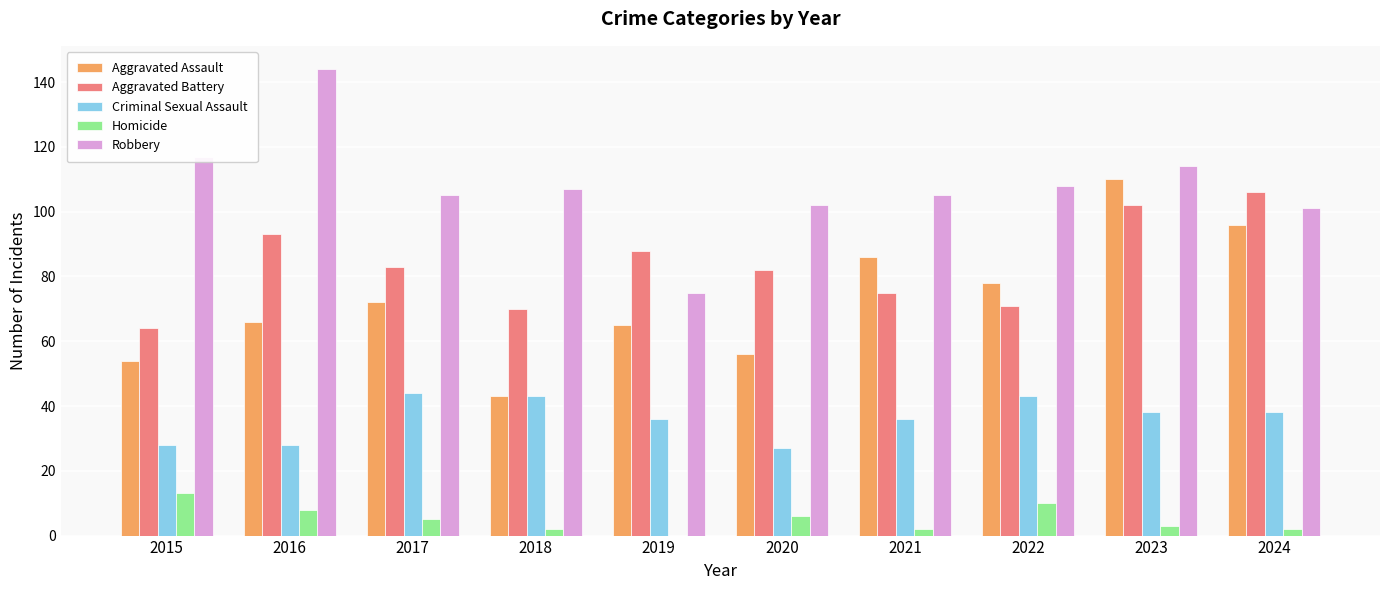

Reading left to right, list all the values displayed in this chart.

Aggravated Assault: 2015=54	2016=66	2017=72	2018=43	2019=65	2020=56	2021=86	2022=78	2023=110	2024=96
Aggravated Battery: 2015=64	2016=93	2017=83	2018=70	2019=88	2020=82	2021=75	2022=71	2023=102	2024=106
Criminal Sexual Assault: 2015=28	2016=28	2017=44	2018=43	2019=36	2020=27	2021=36	2022=43	2023=38	2024=38
Homicide: 2015=13	2016=8	2017=5	2018=2	2019=0	2020=6	2021=2	2022=10	2023=3	2024=2
Robbery: 2015=117	2016=144	2017=105	2018=107	2019=75	2020=102	2021=105	2022=108	2023=114	2024=101